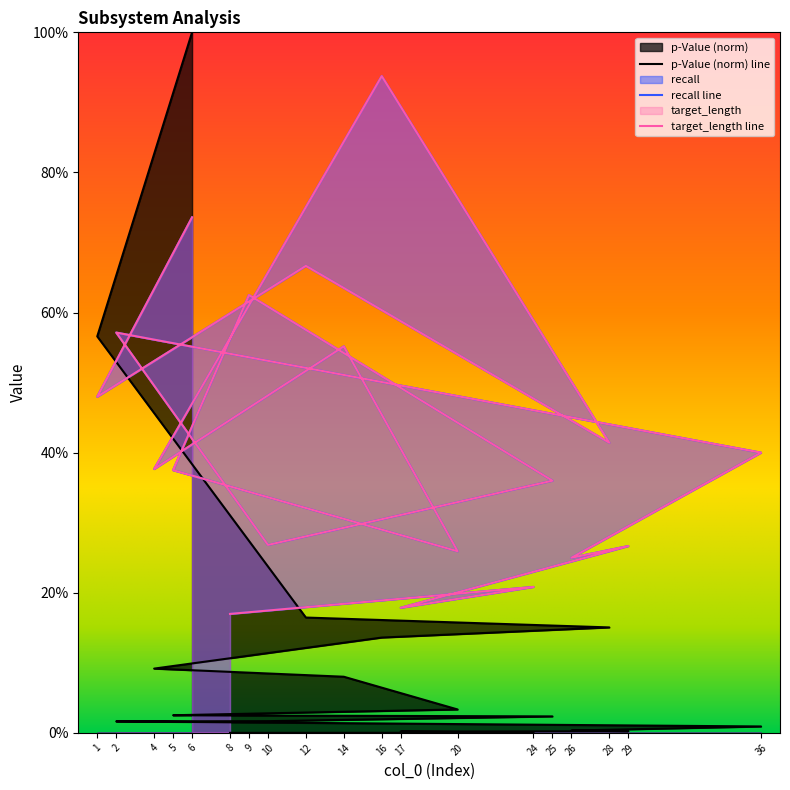

In target_length, how many points are lower than both neighbors (excluding endpoints)?

7